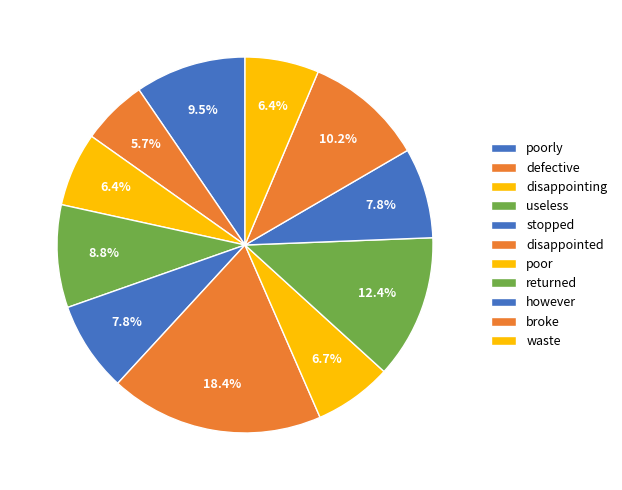

Is it true that useless is 9% of the pie?

True